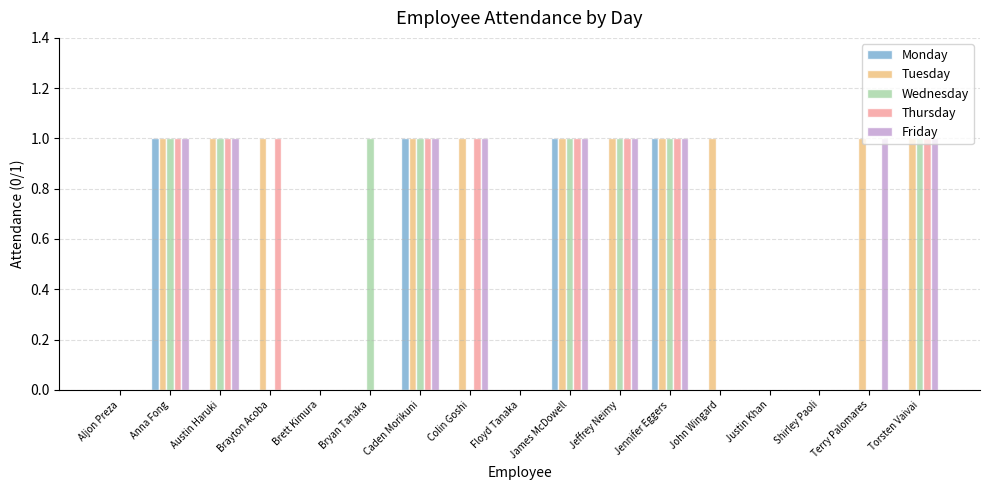

The Tuesday series shows 1 at Jeffrey Neimy. True or false?

True